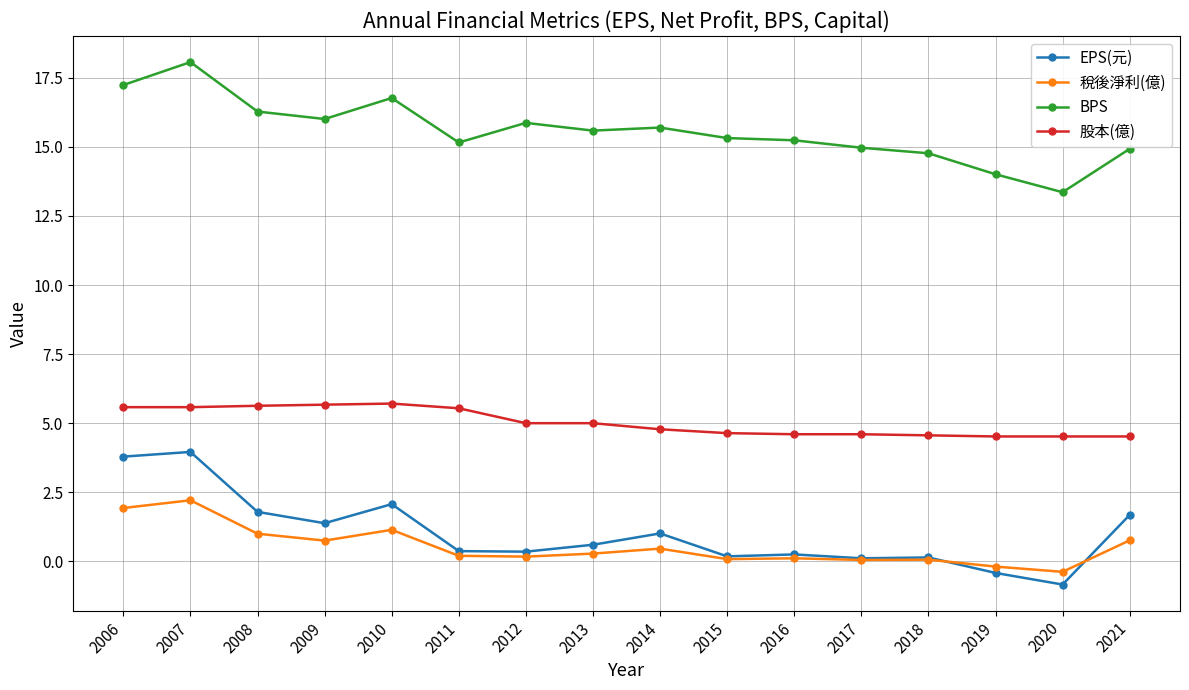

The BPS series shows 22.6 at 2009. True or false?

False